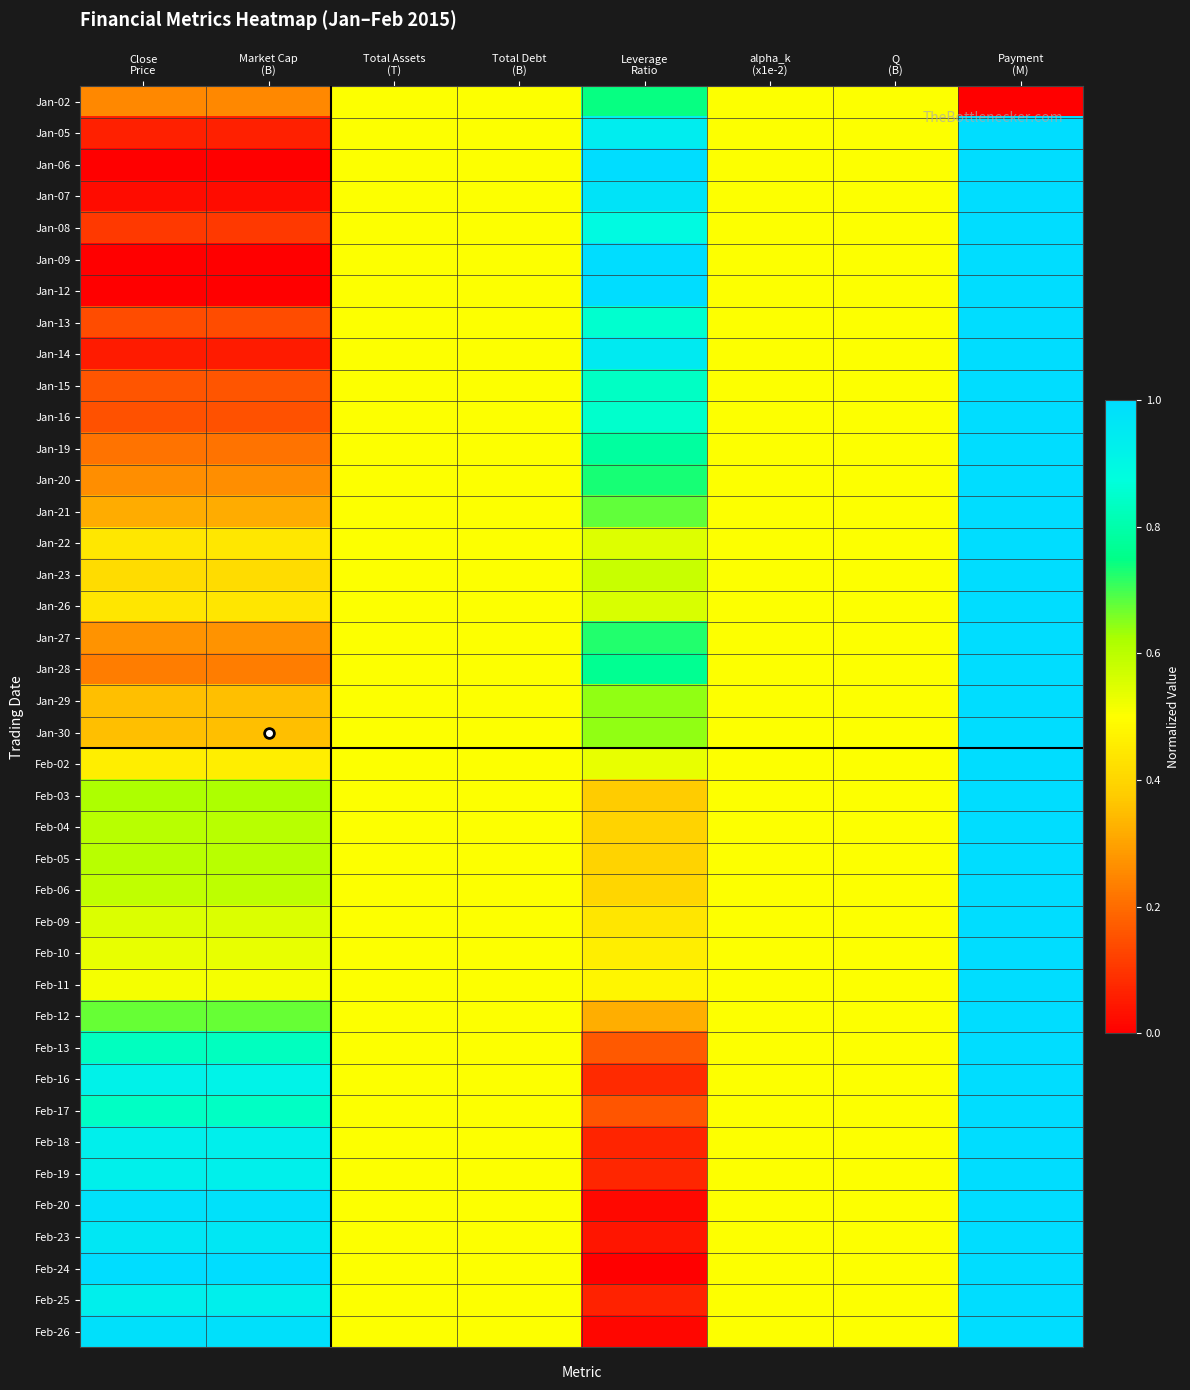

What is the greatest value displayed?

1.0